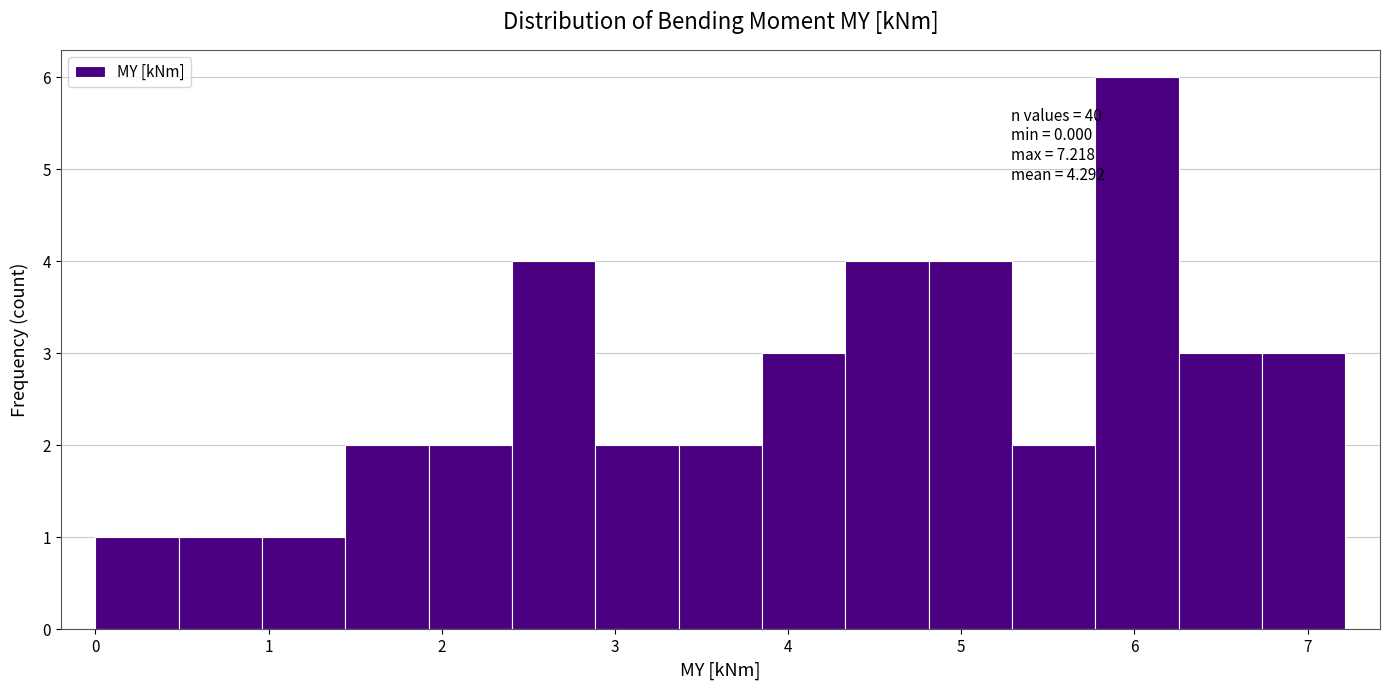

Over which range of the x-axis is the bar tallest?

5.8 to 6.3